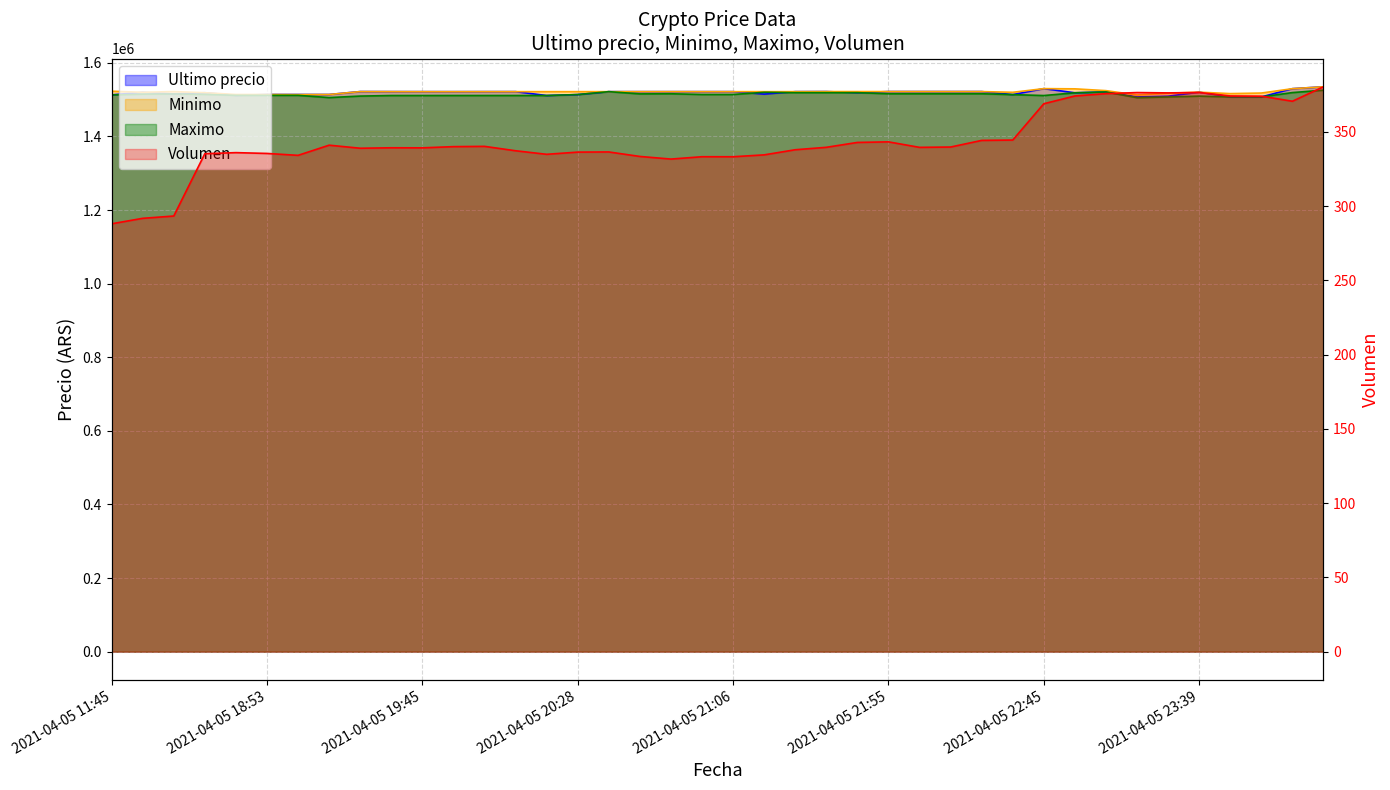

What are all the series names shown in the legend?

Ultimo precio, Minimo, Maximo, Volumen